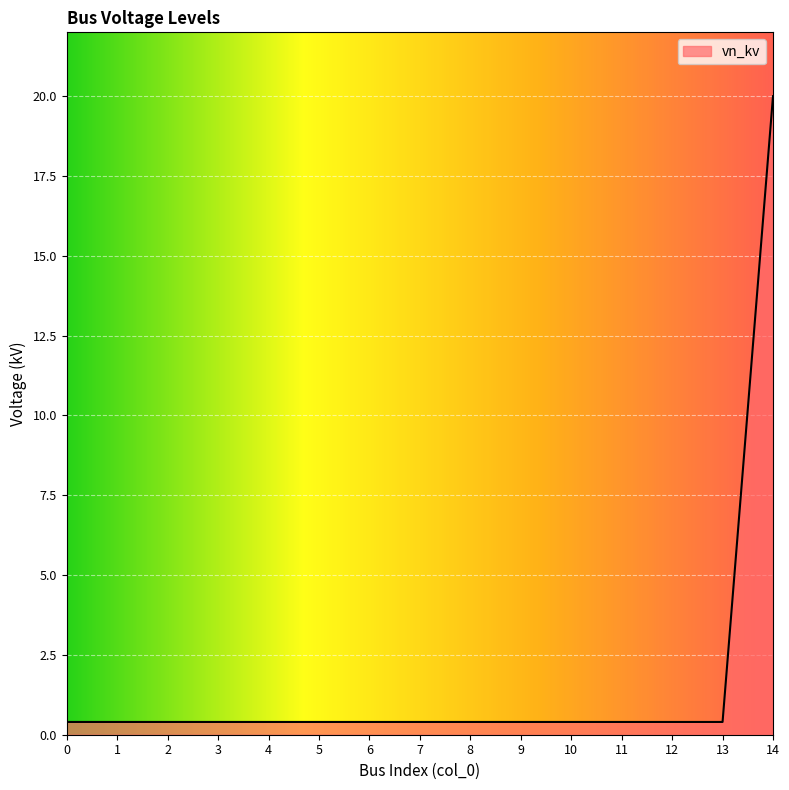

Does the chart display data point markers on the line(s)?

No